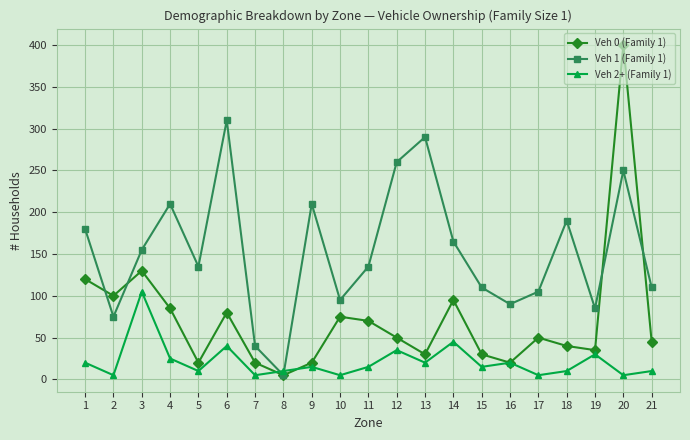

What is the maximum value shown in the chart?

400